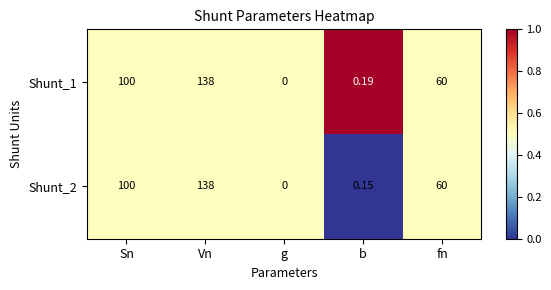

At which category is the sum across all series the highest?

Vn